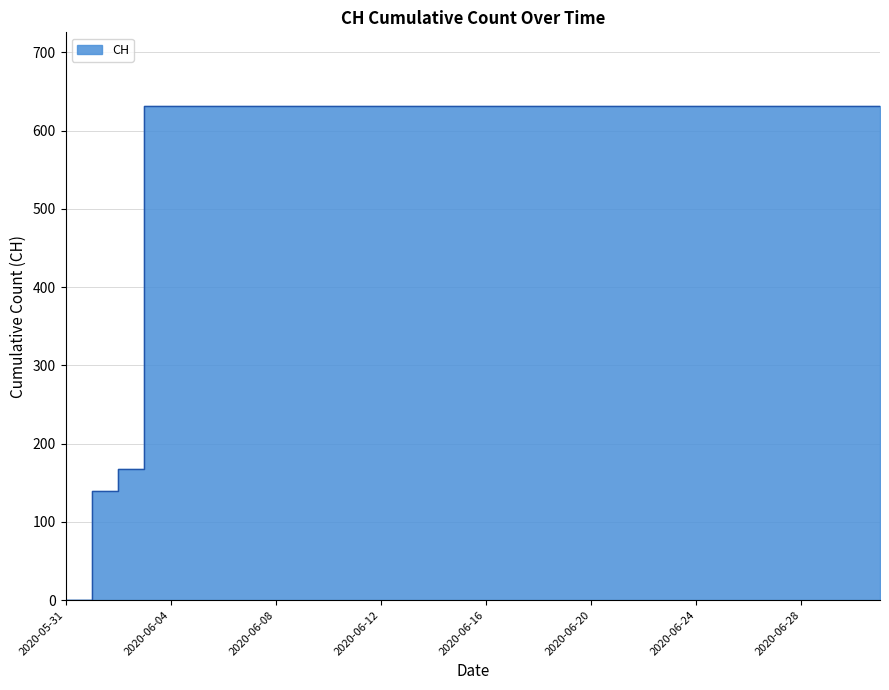

Approximately how many times larger is the value at 2020-06-13 compared to 2020-06-19?

1.0